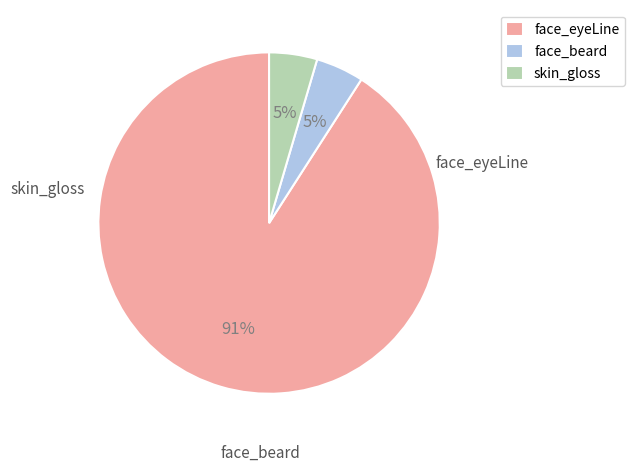

The face_eyeLine slice represents 77% of the pie. True or false?

False